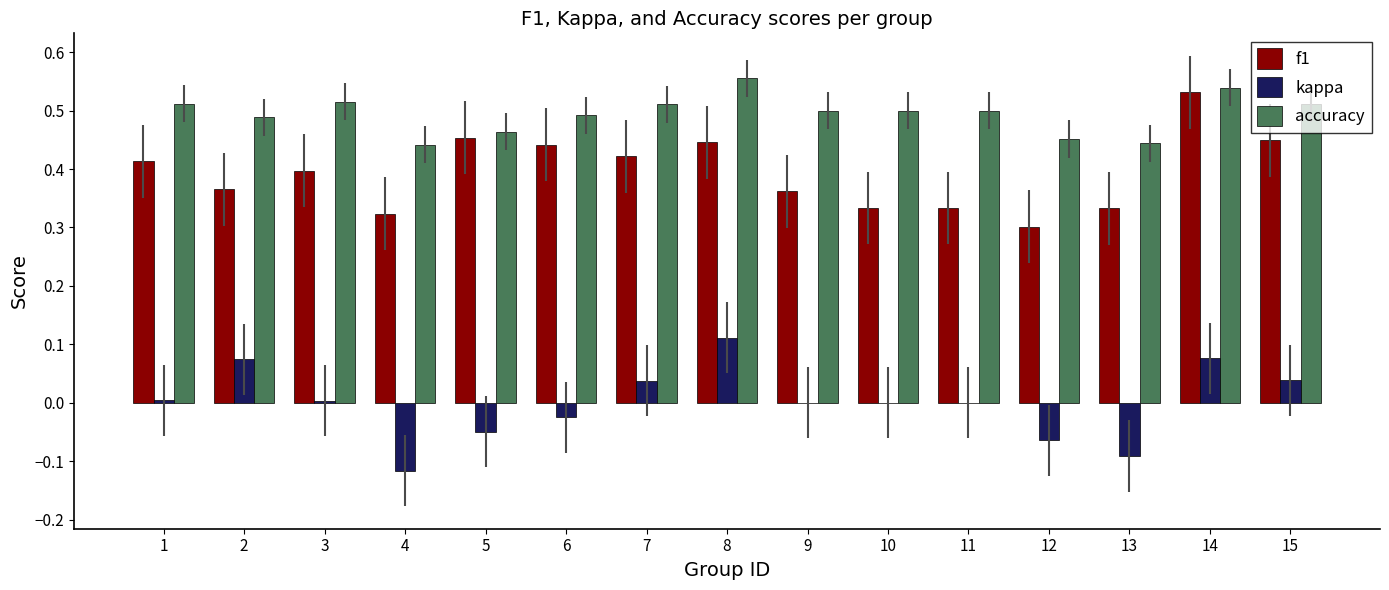

The kappa series shows 0.0 at 15. True or false?

True